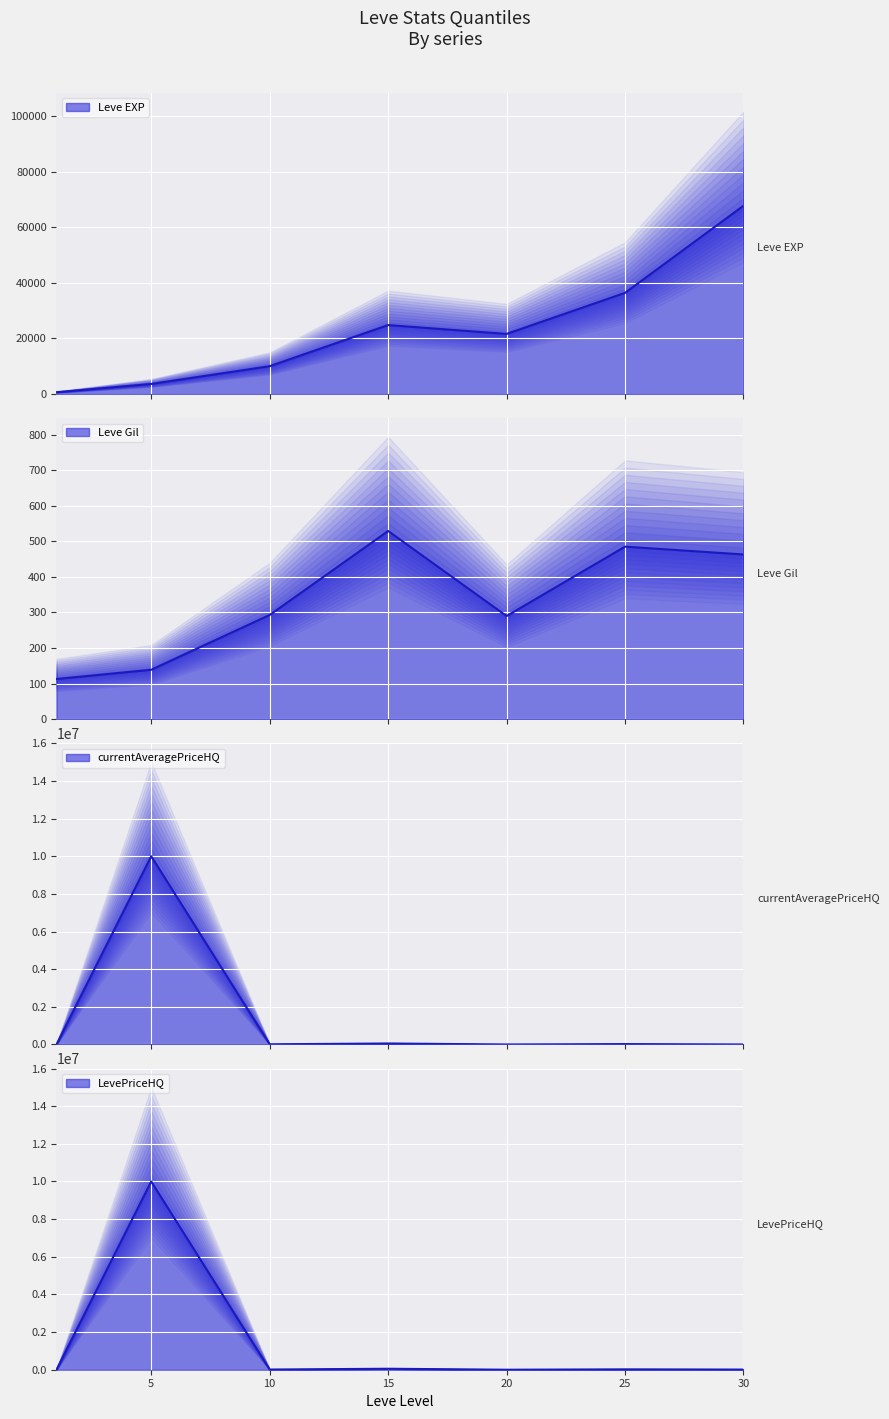

How many interior local peaks does the LevePriceHQ series have?

3